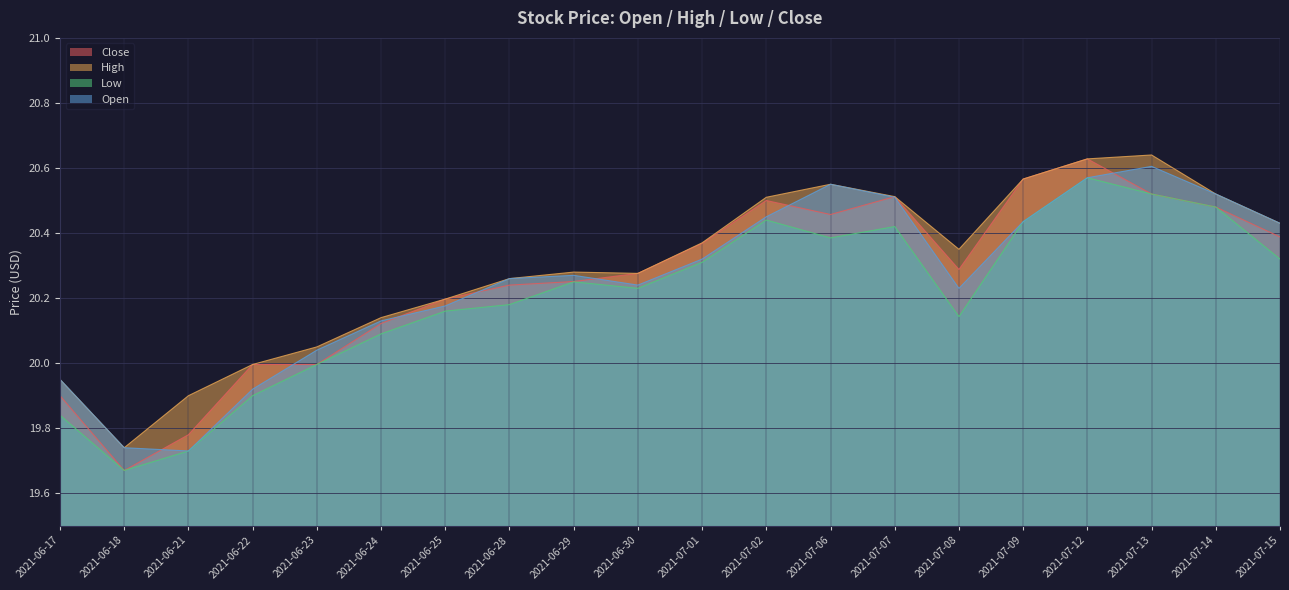

In Close, how many points are lower than both neighbors (excluding endpoints)?

3